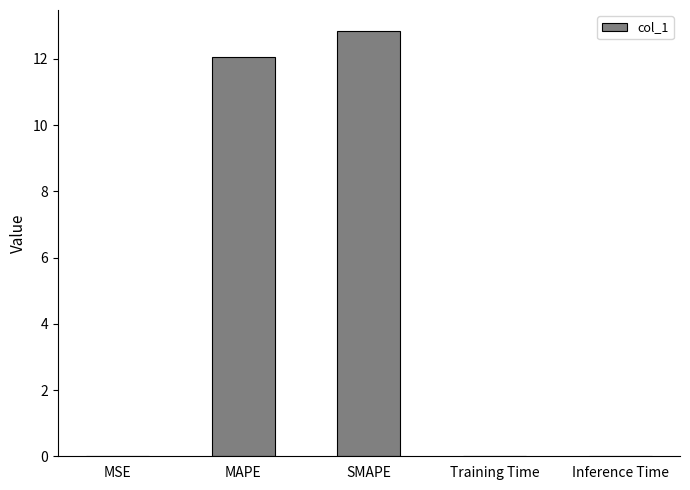

What is the sum of all values?

24.9